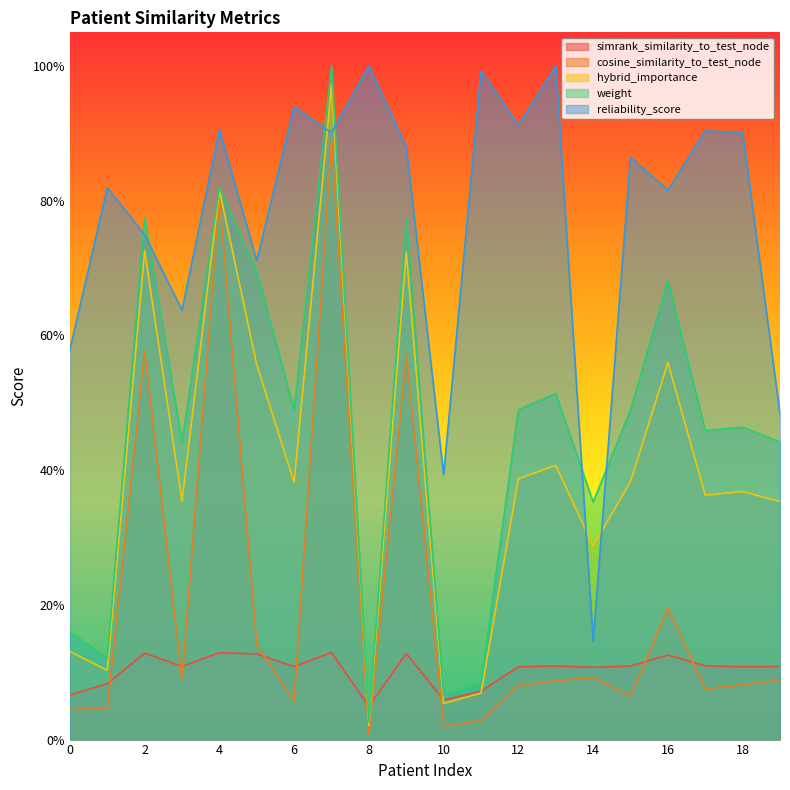

What is the difference between the maximum and minimum values in the reliability_score series?

0.9